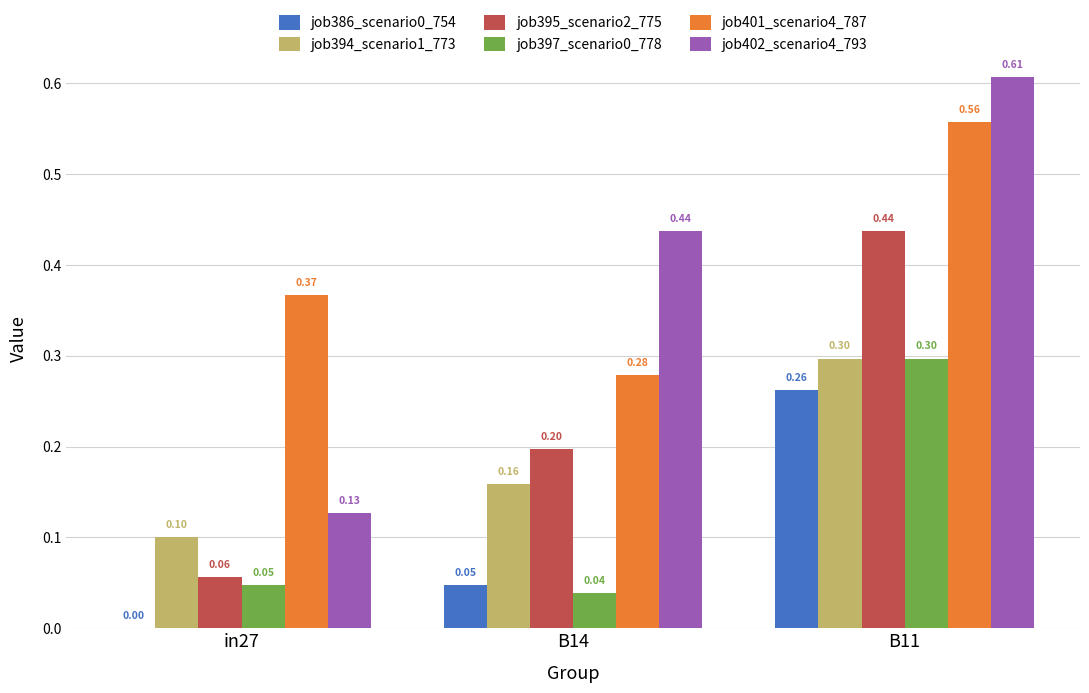

How many job394_scenario1_773 values are between 0 and 1?

3